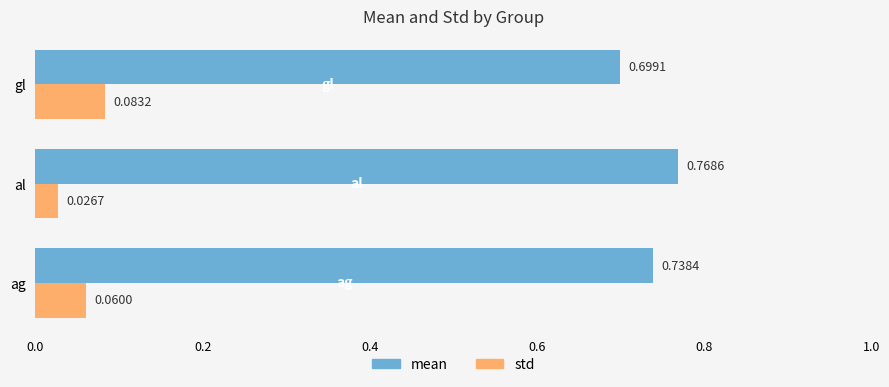

What is the sum of the mean values at al and gl?

1.5